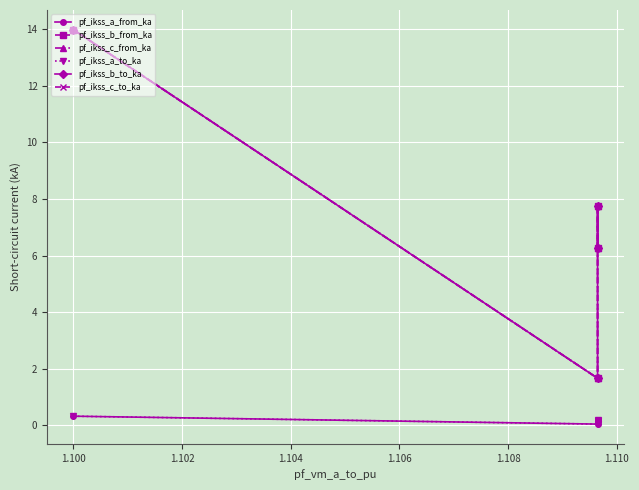

True or false: pf_ikss_a_to_ka and pf_ikss_b_to_ka cross at least once.

False